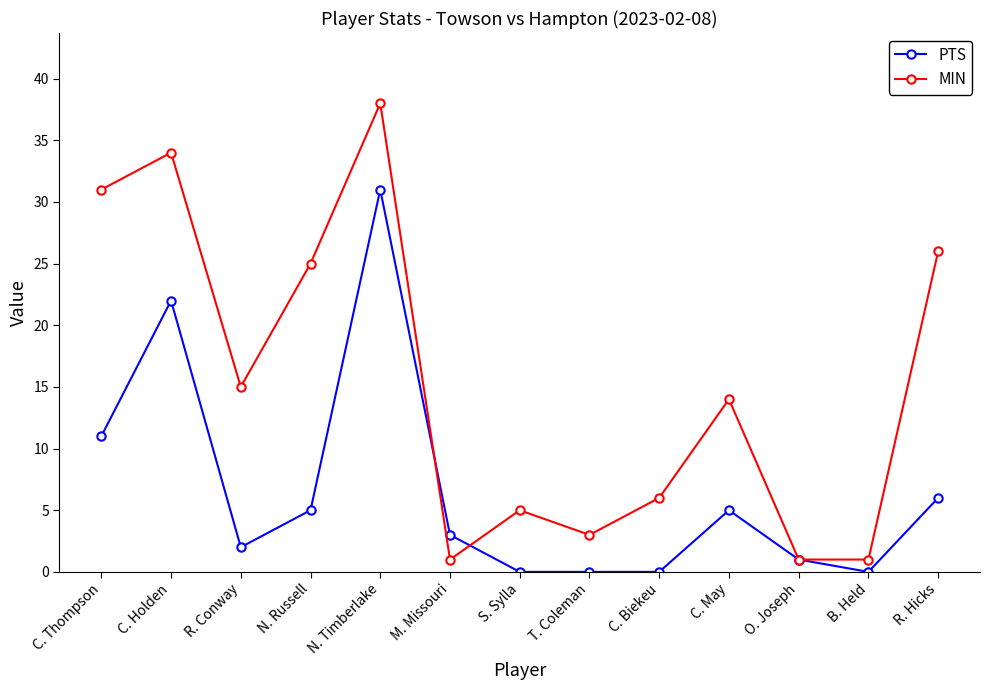

The MIN series shows 3 at T. Coleman. True or false?

True